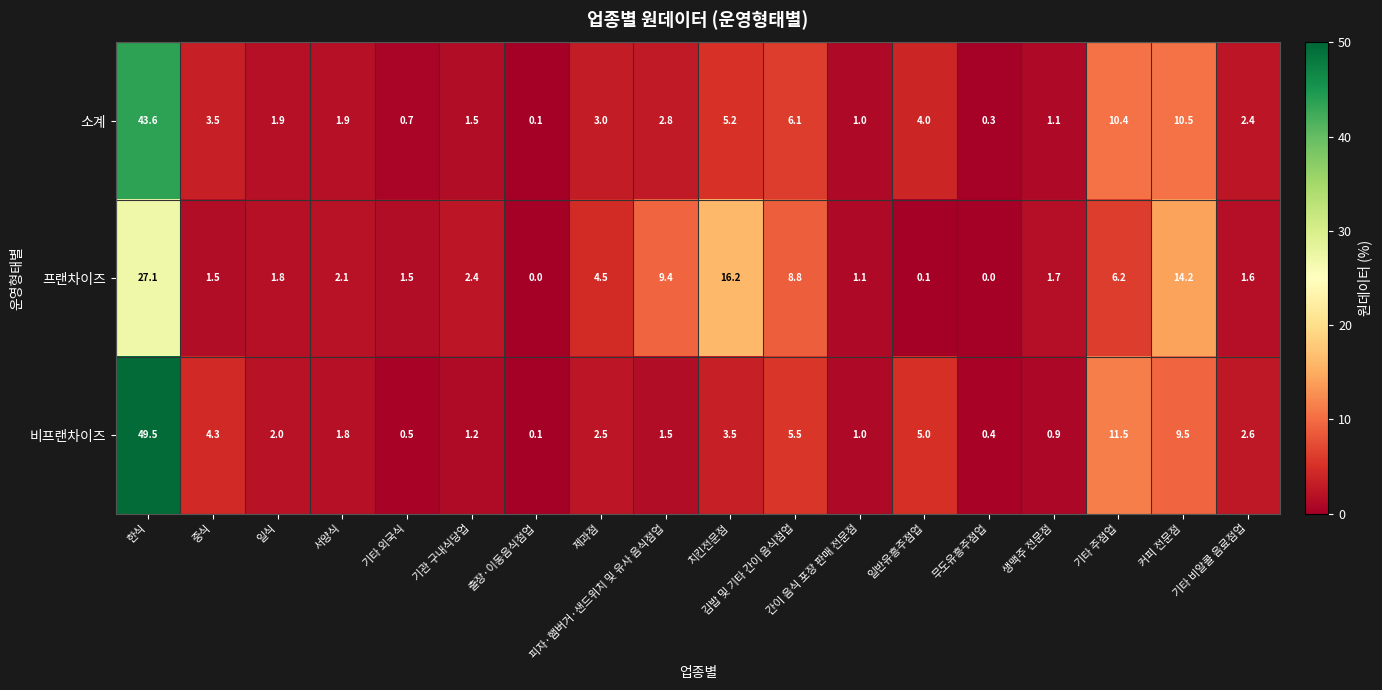

At 생맥주 전문점, list the series in order from smallest to largest.

비프랜차이즈, 소계, 프랜차이즈